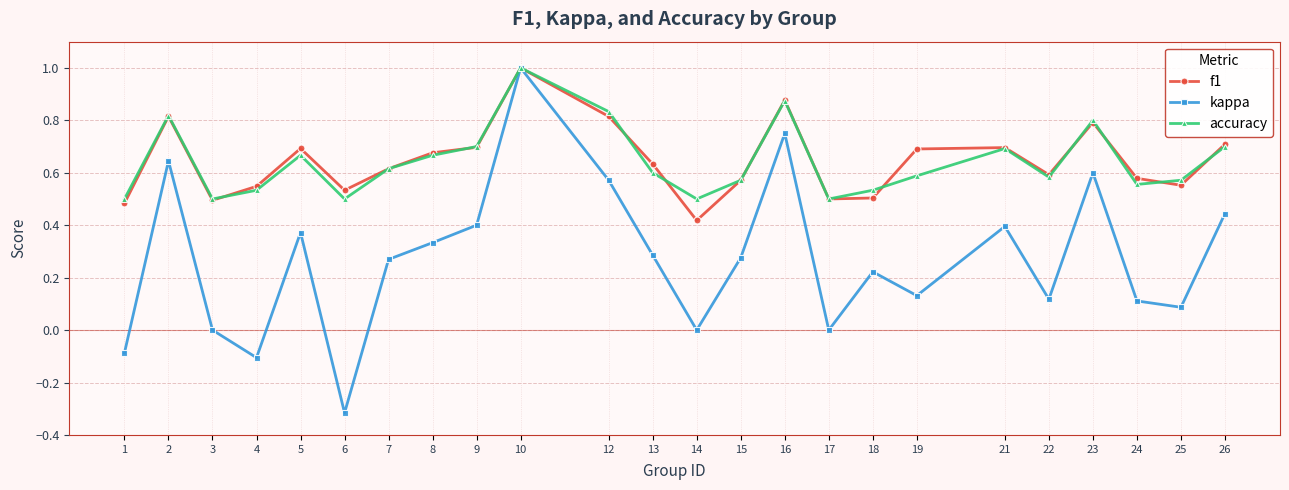

Which series has the widest spread of values?

kappa